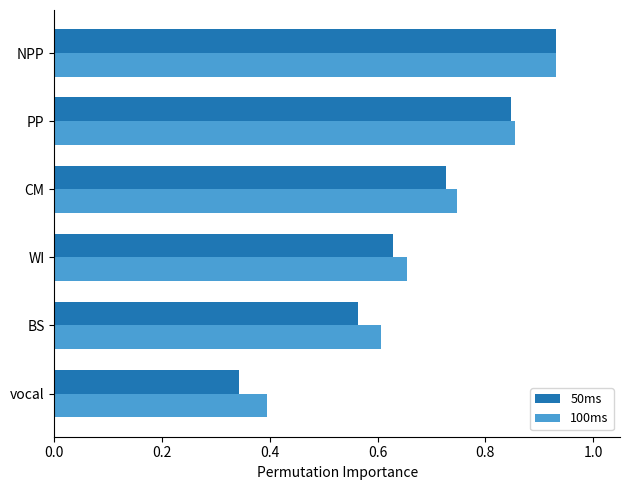

At BS, list the series in order from largest to smallest.

100ms, 50ms